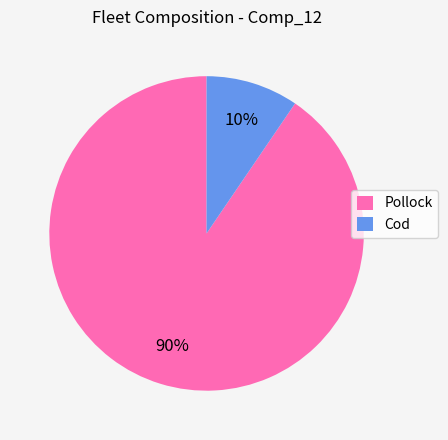

Is there a majority slice in this chart?

Yes